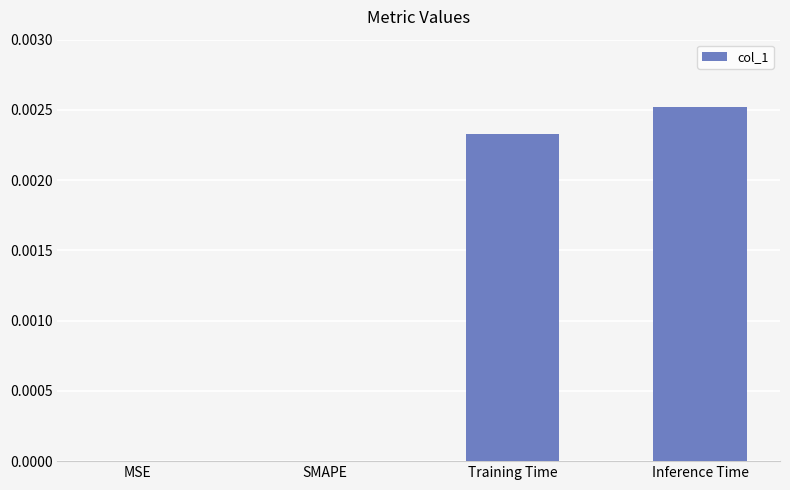

At which category does the chart reach its peak across all series?

Inference Time